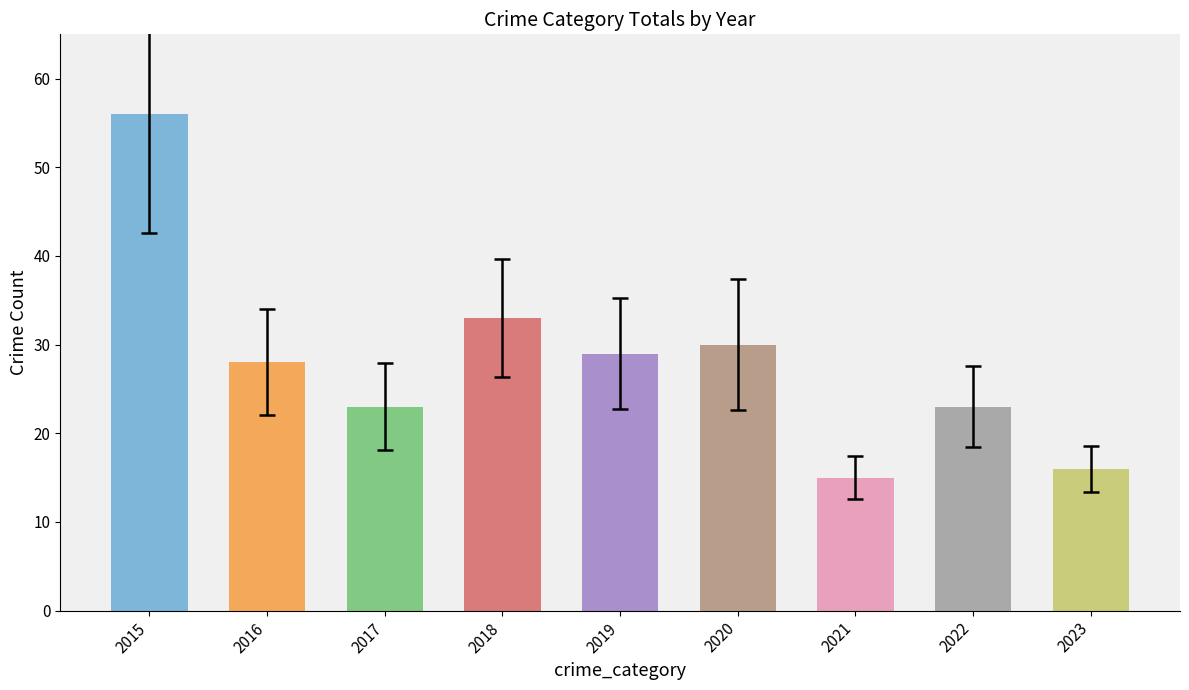

Count the number of data series in this chart.

1